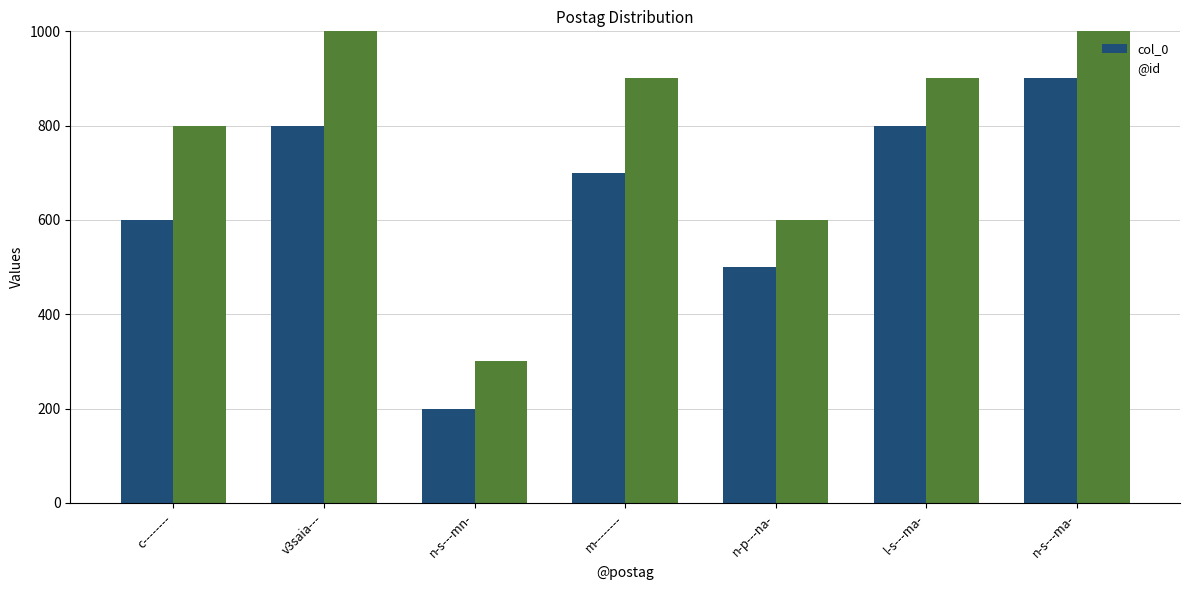

What is the value of the @id bar at the 3rd from the left?

300